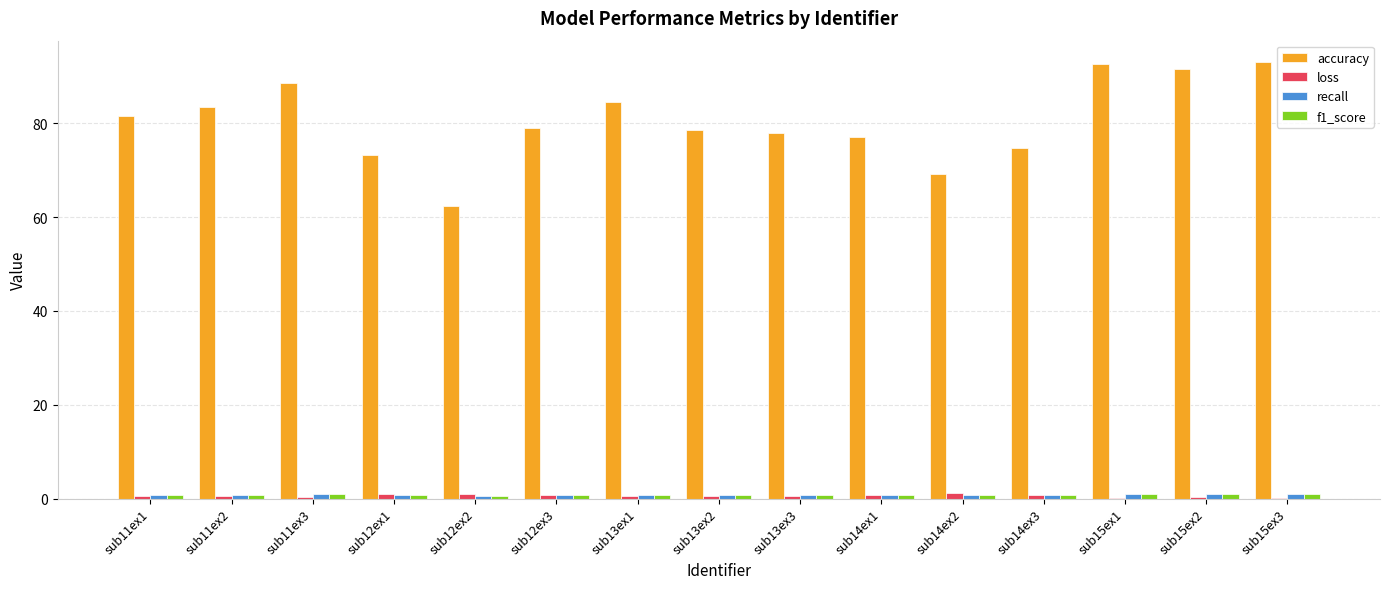

What is the average value of the loss series?

0.6